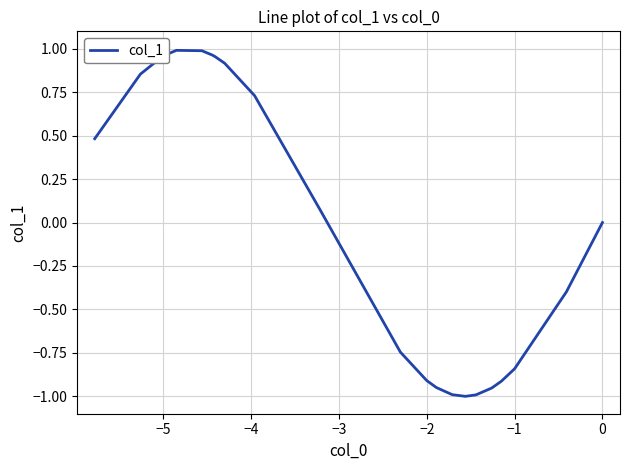

What is the difference between the maximum and minimum values?

2.0